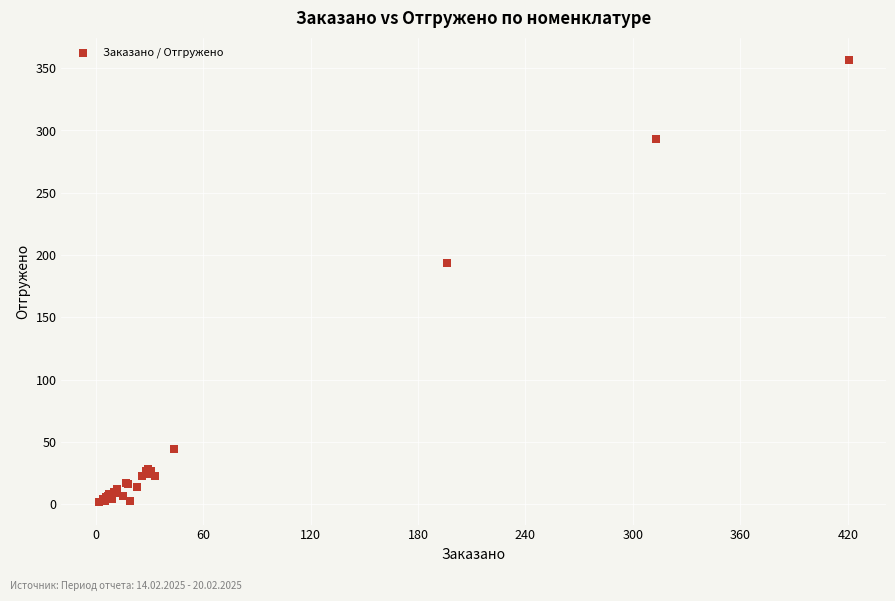

What Y value in the scatter plot is closest to 179?

193.9